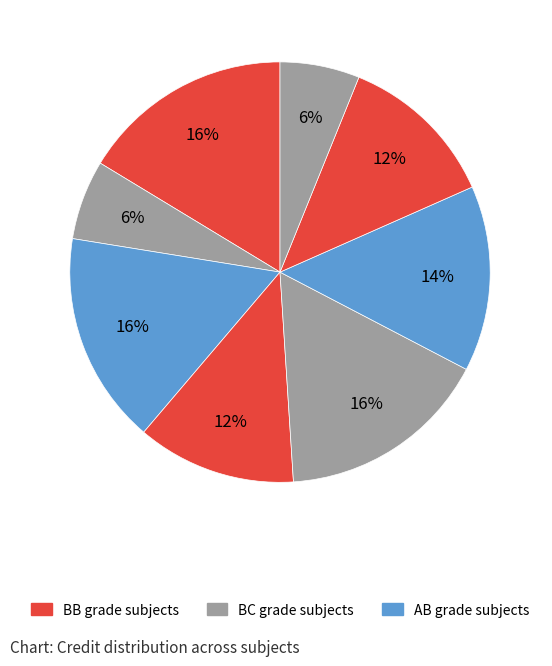

How many slices are in this pie chart?

8